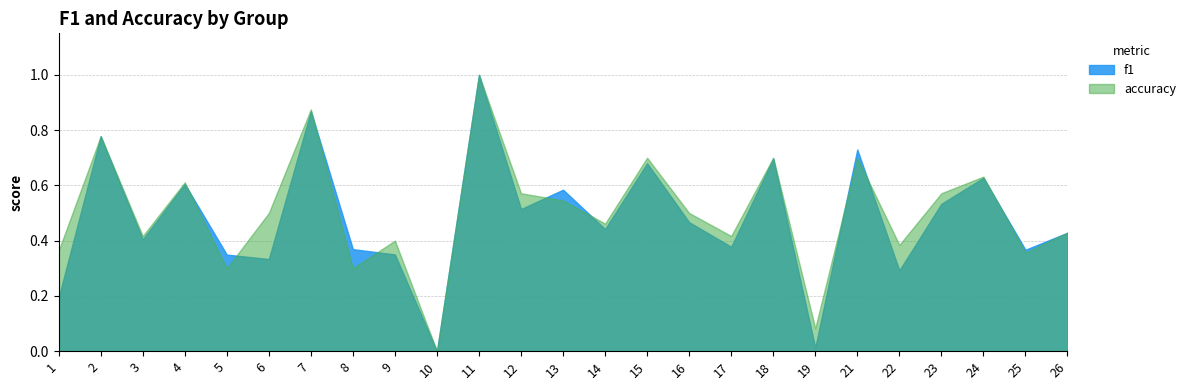

How many times do accuracy and f1 cross each other?

9